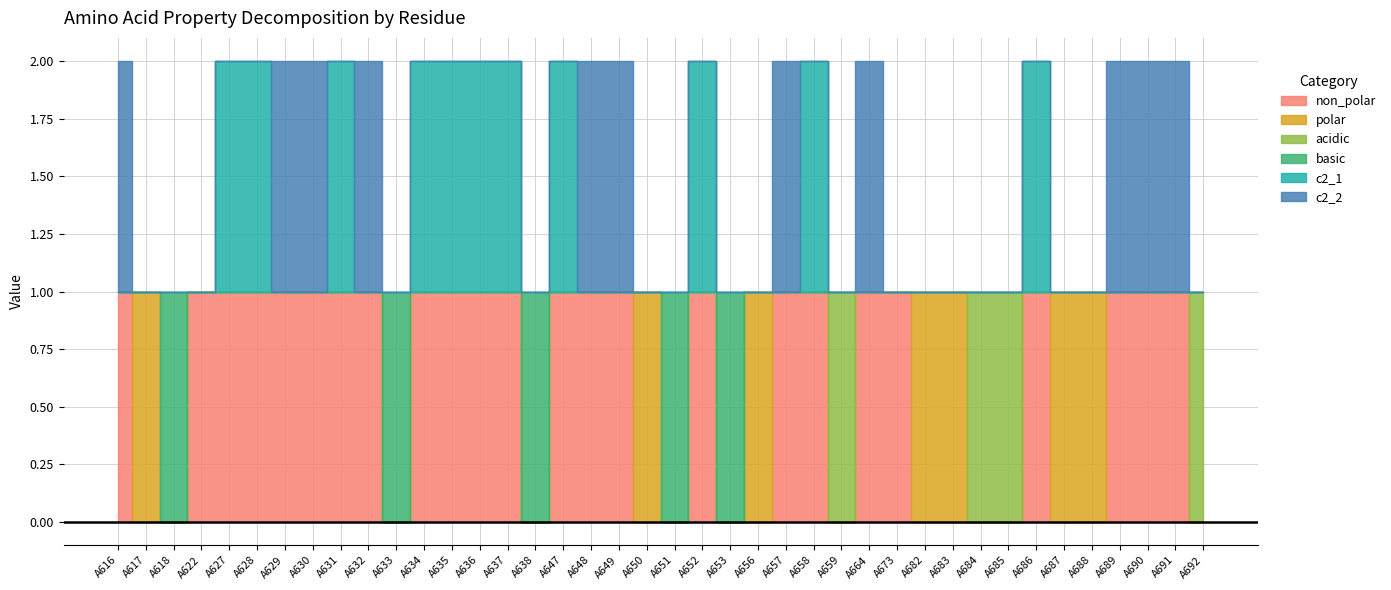

Reading left to right, list all the values displayed in this chart.

non_polar: A616=1	A617=0	A618=0	A622=1	A627=1	A628=1	A629=1	A630=1	A631=1	A632=1	A633=0	A634=1	A635=1	A636=1	A637=1	A638=0	A647=1	A648=1	A649=1	A650=0	A651=0	A652=1	A653=0	A656=0	A657=1	A658=1	A659=0	A664=1	A673=1	A682=0	A683=0	A684=0	A685=0	A686=1	A687=0	A688=0	A689=1	A690=1	A691=1	A692=0
polar: A616=0	A617=1	A618=0	A622=0	A627=0	A628=0	A629=0	A630=0	A631=0	A632=0	A633=0	A634=0	A635=0	A636=0	A637=0	A638=0	A647=0	A648=0	A649=0	A650=1	A651=0	A652=0	A653=0	A656=1	A657=0	A658=0	A659=0	A664=0	A673=0	A682=1	A683=1	A684=0	A685=0	A686=0	A687=1	A688=1	A689=0	A690=0	A691=0	A692=0
acidic: A616=0	A617=0	A618=0	A622=0	A627=0	A628=0	A629=0	A630=0	A631=0	A632=0	A633=0	A634=0	A635=0	A636=0	A637=0	A638=0	A647=0	A648=0	A649=0	A650=0	A651=0	A652=0	A653=0	A656=0	A657=0	A658=0	A659=1	A664=0	A673=0	A682=0	A683=0	A684=1	A685=1	A686=0	A687=0	A688=0	A689=0	A690=0	A691=0	A692=1
basic: A616=0	A617=0	A618=1	A622=0	A627=0	A628=0	A629=0	A630=0	A631=0	A632=0	A633=1	A634=0	A635=0	A636=0	A637=0	A638=1	A647=0	A648=0	A649=0	A650=0	A651=1	A652=0	A653=1	A656=0	A657=0	A658=0	A659=0	A664=0	A673=0	A682=0	A683=0	A684=0	A685=0	A686=0	A687=0	A688=0	A689=0	A690=0	A691=0	A692=0
c2_1: A616=0	A617=0	A618=0	A622=0	A627=1	A628=1	A629=0	A630=0	A631=1	A632=0	A633=0	A634=1	A635=1	A636=1	A637=1	A638=0	A647=1	A648=0	A649=0	A650=0	A651=0	A652=1	A653=0	A656=0	A657=0	A658=1	A659=0	A664=0	A673=0	A682=0	A683=0	A684=0	A685=0	A686=1	A687=0	A688=0	A689=0	A690=0	A691=0	A692=0
c2_2: A616=1	A617=0	A618=0	A622=0	A627=0	A628=0	A629=1	A630=1	A631=0	A632=1	A633=0	A634=0	A635=0	A636=0	A637=0	A638=0	A647=0	A648=1	A649=1	A650=0	A651=0	A652=0	A653=0	A656=0	A657=1	A658=0	A659=0	A664=1	A673=0	A682=0	A683=0	A684=0	A685=0	A686=0	A687=0	A688=0	A689=1	A690=1	A691=1	A692=0